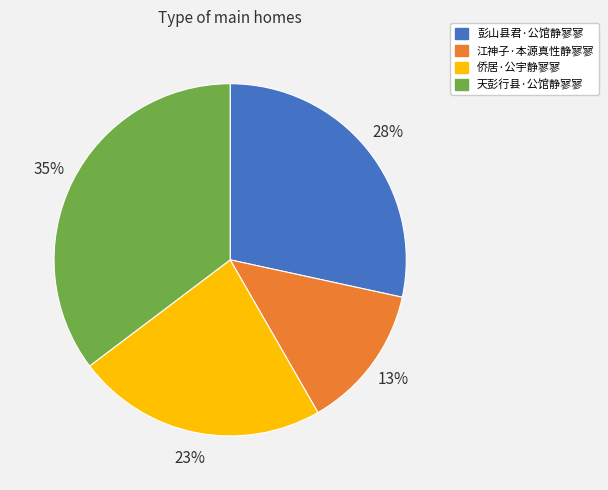

To the nearest percent, what portion does 彭山县君·公馆静寥寥 represent?

28%